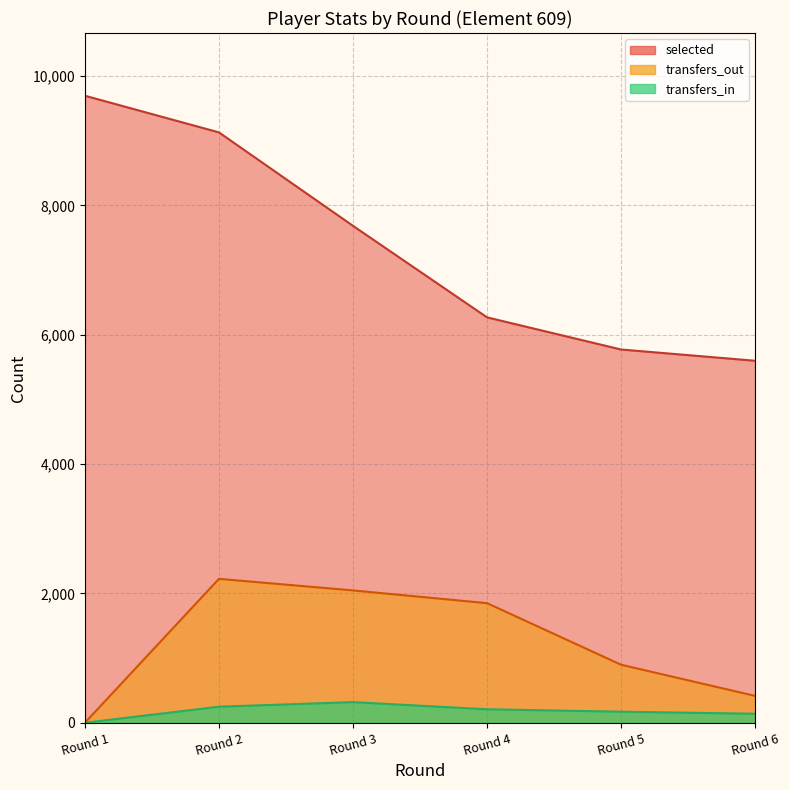

Which series changed the most between Round 2 and Round 6?

selected